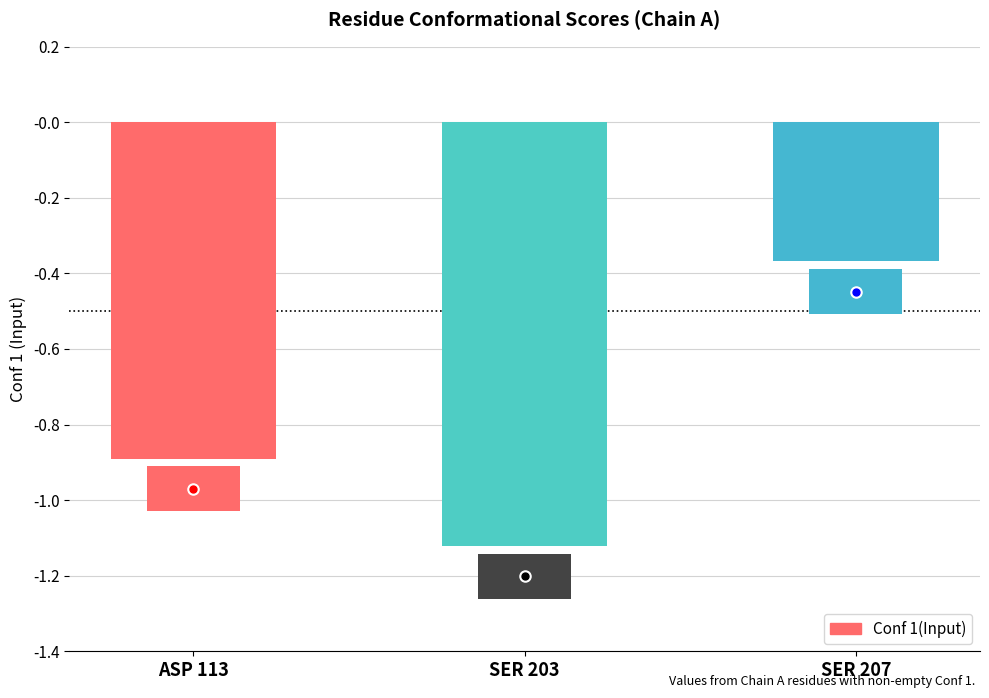

List the labels in order of value, smallest first.

SER 203, ASP 113, SER 207